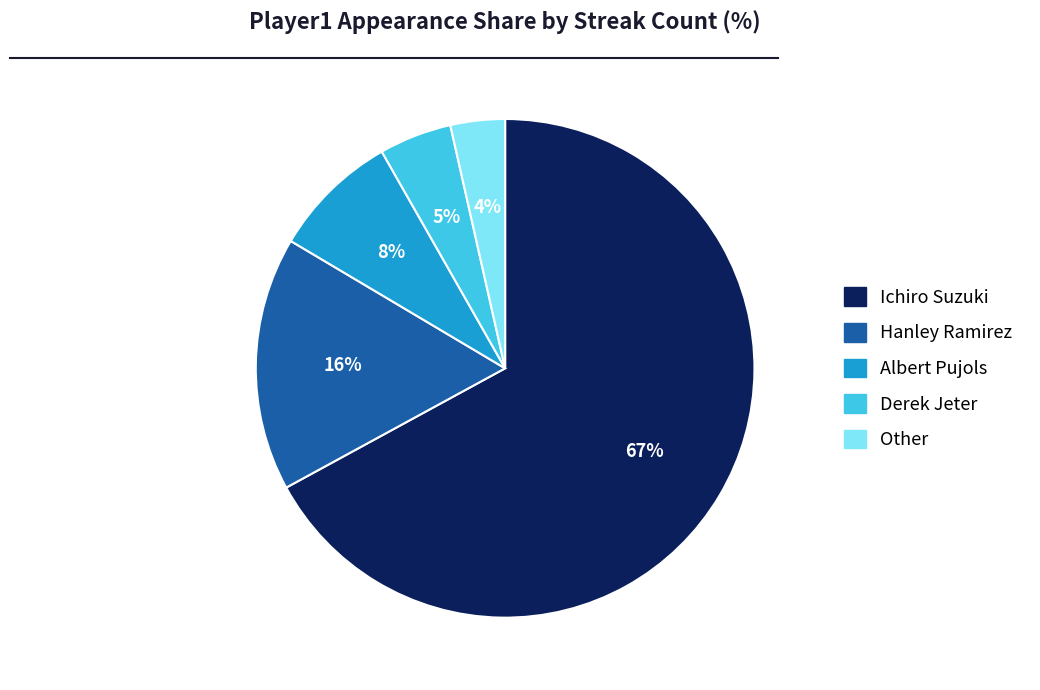

How many slices are in this pie chart?

5